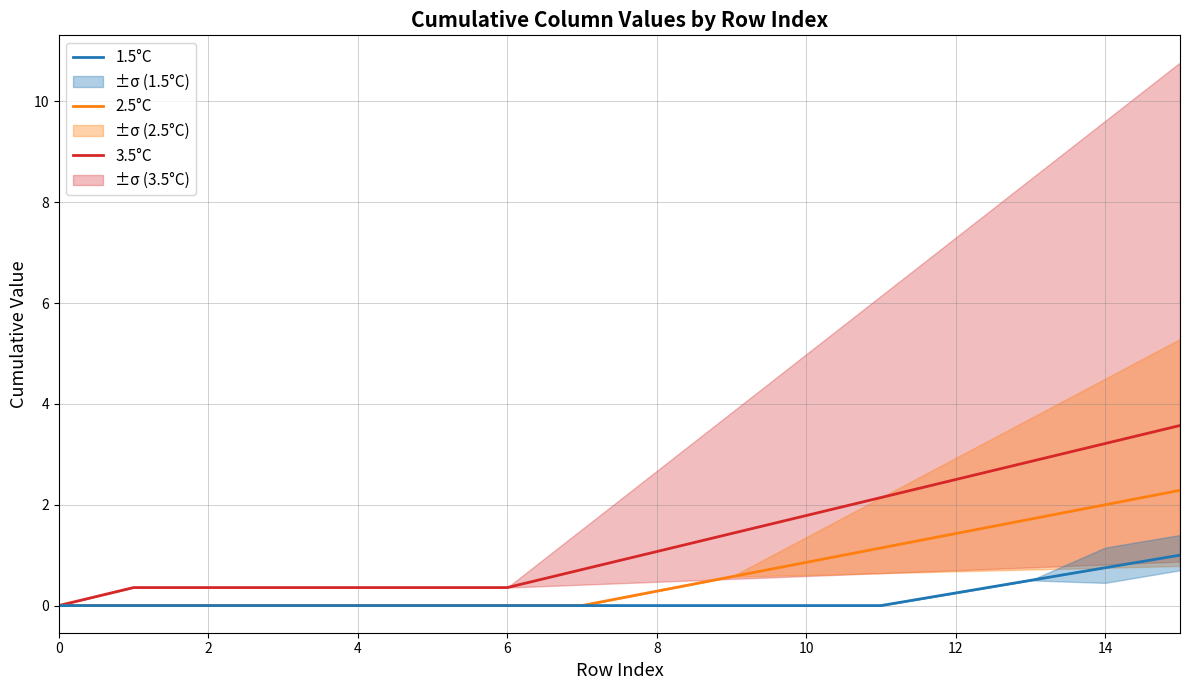

True or false: 3.5°C has more than 1 interior local peaks.

False